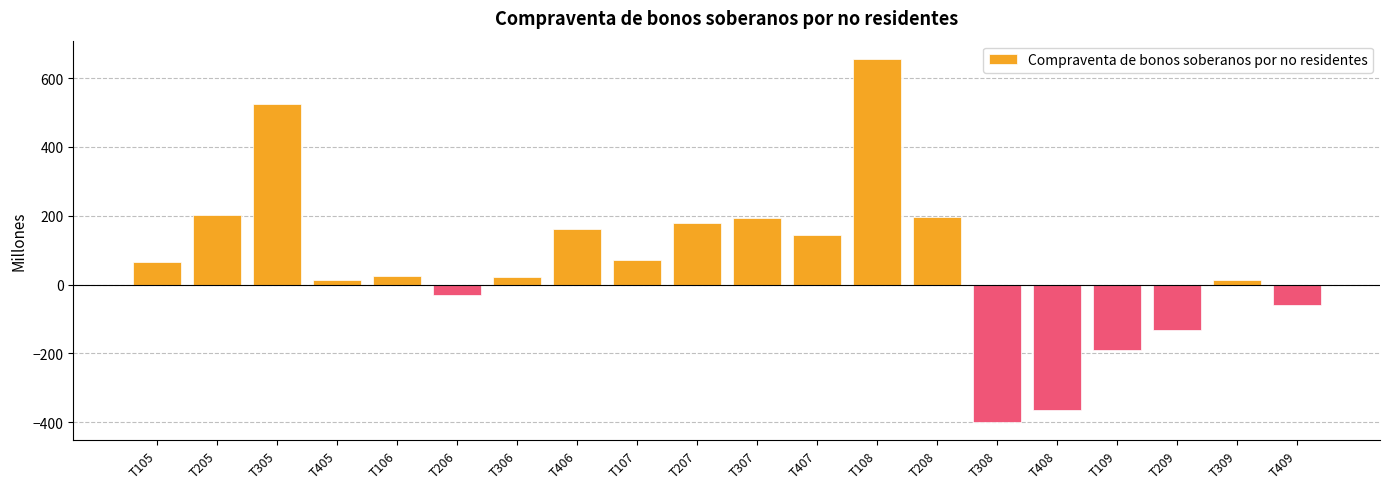

True or false: the data shows 656 at T108.

True